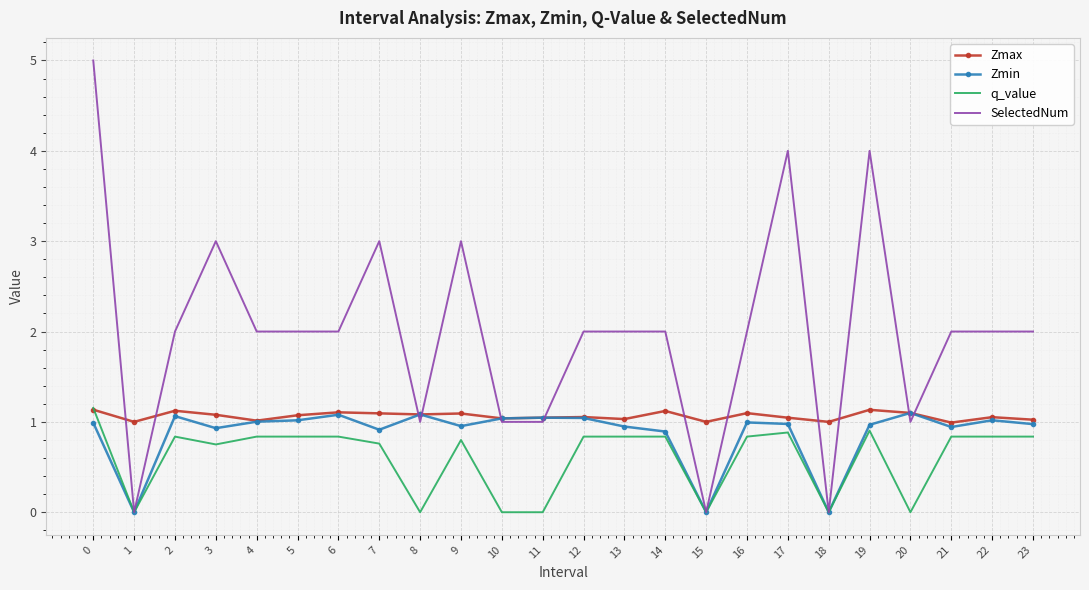

What is the total value across all series at 15?

1.0